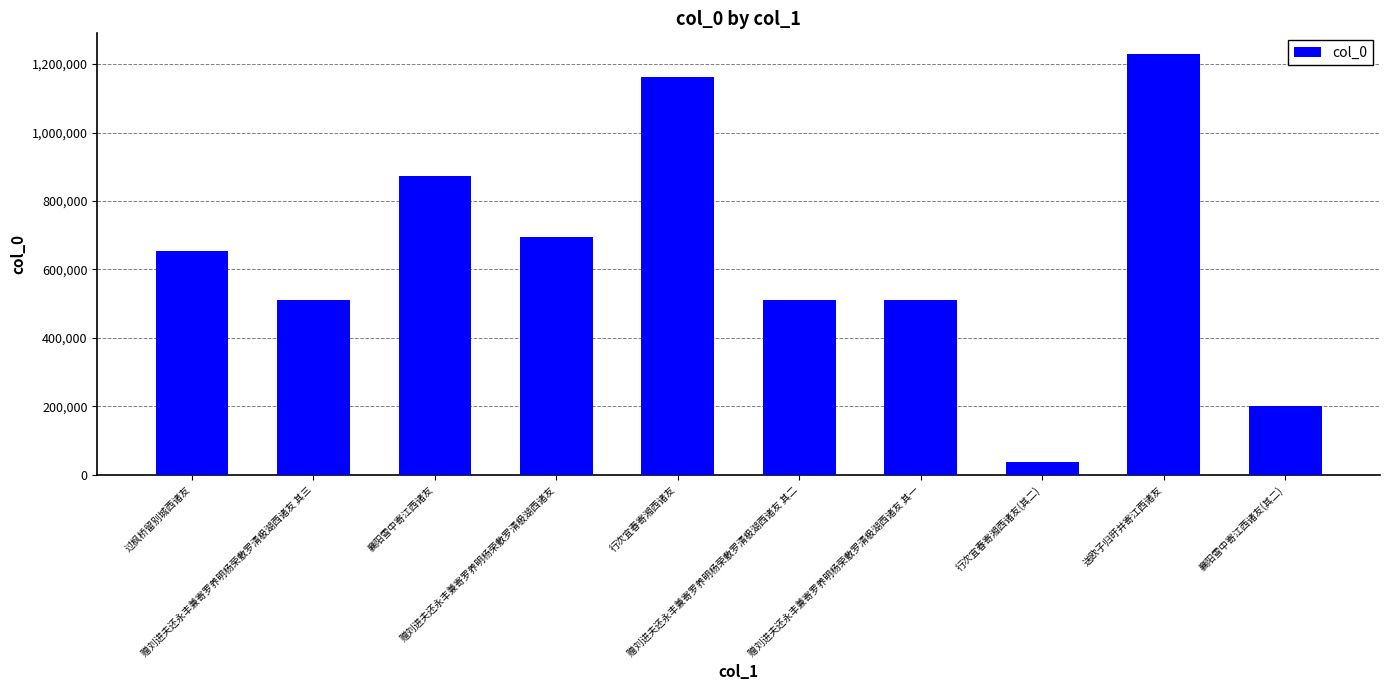

True or false: the data shows 1228484 at 送欧子归旴并寄江西诸友.

True